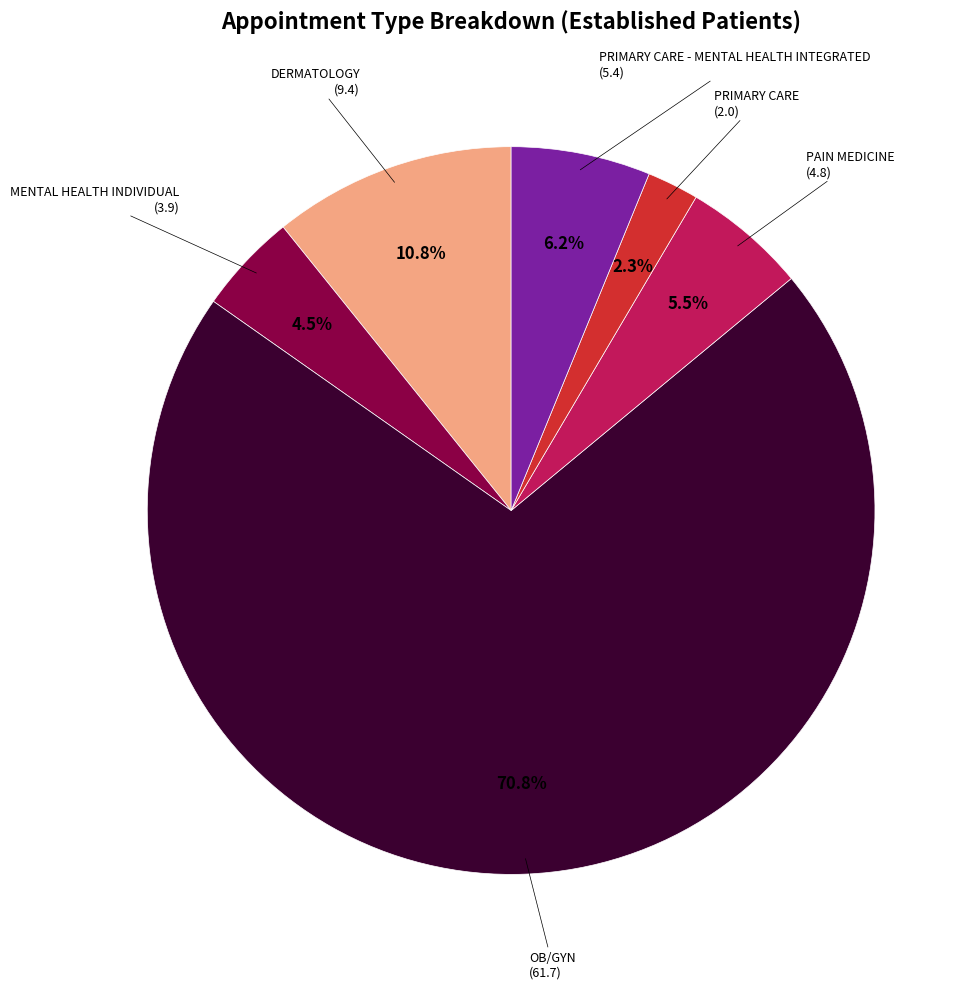

Does any single category account for the majority?

Yes